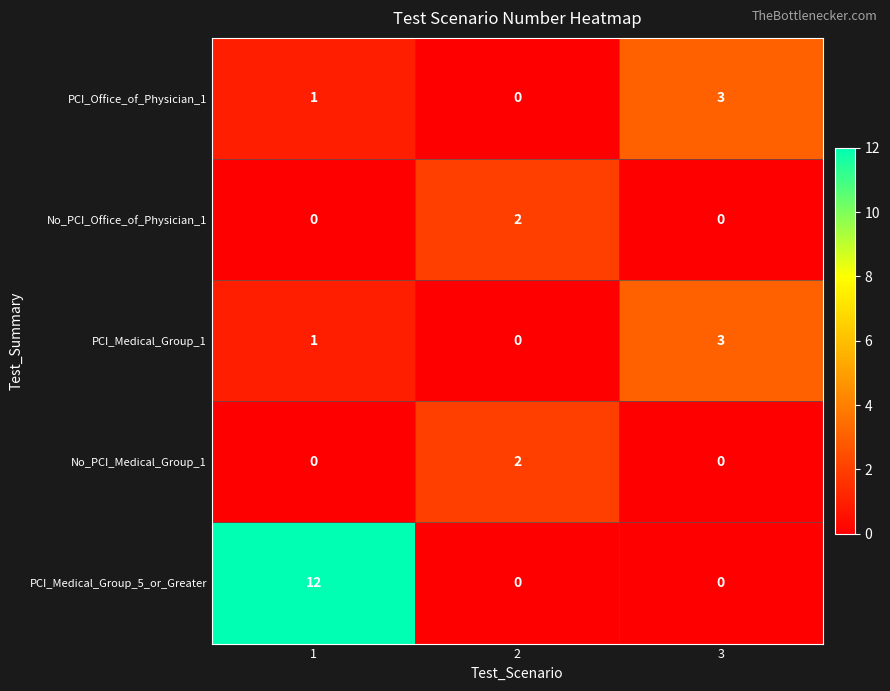

What is the total value across all series at 2?

4